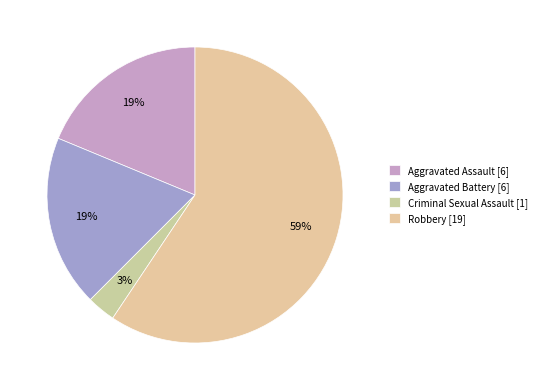

What percentage is NOT represented by Criminal Sexual Assault?

96.9%